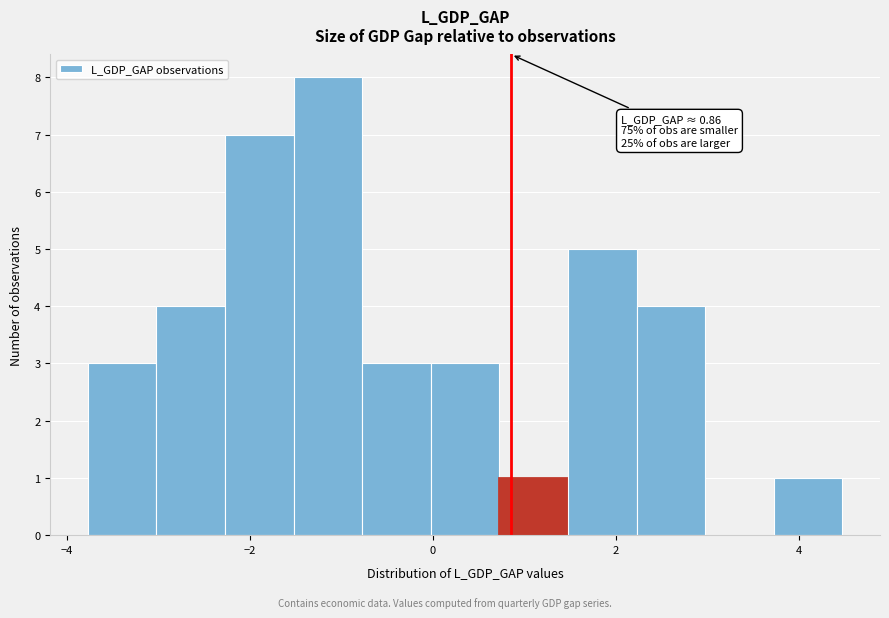

Around what value on the x-axis is the tallest bar? Give the approximate position of its centre, as read against the axis.

-1.2